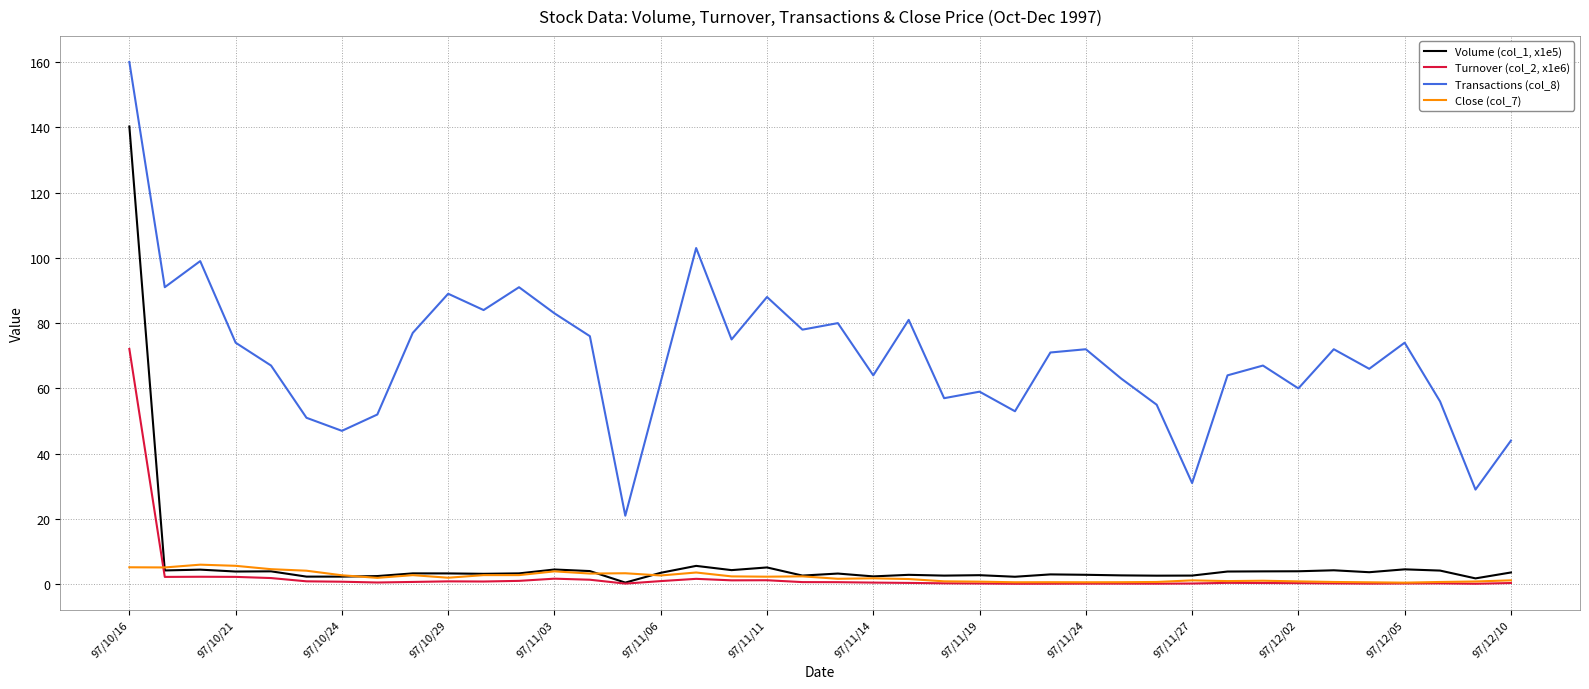

List the series in order of their peak value, lowest first.

Close (col_7), Turnover (col_2, x1e6), Volume (col_1, x1e5), Transactions (col_8)